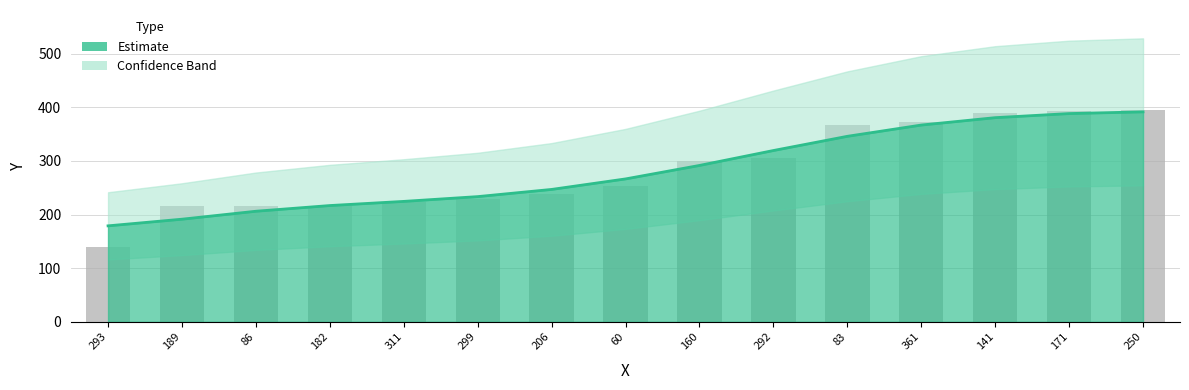

What is the maximum value shown in the chart?

394